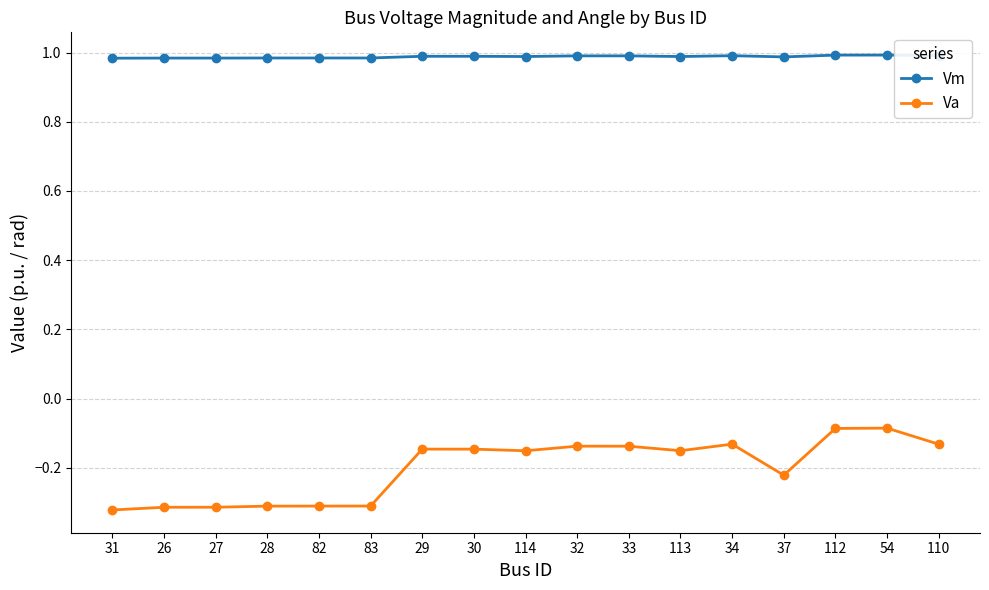

What is the label of the 13th point from the left?

34